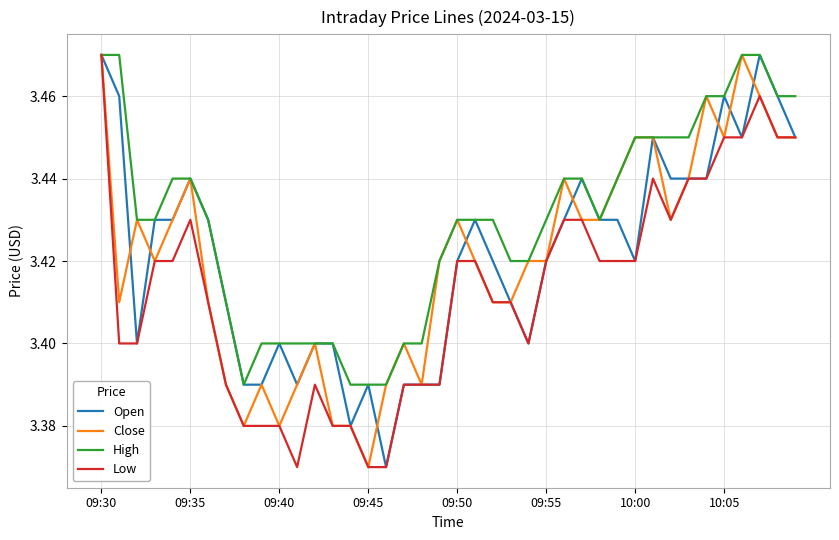

Which series has the largest total across all categories?

High